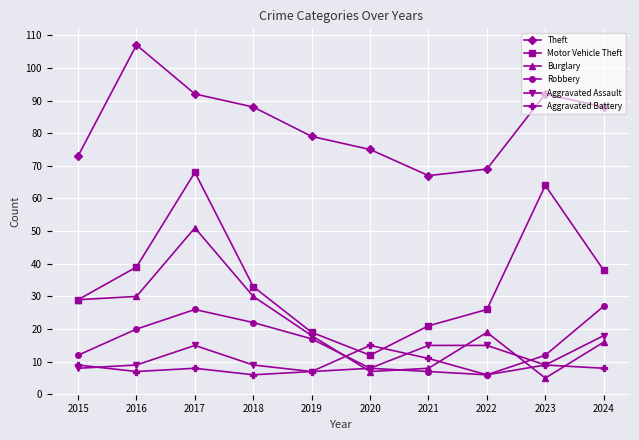

What is the sum of all Aggravated Assault values?

113